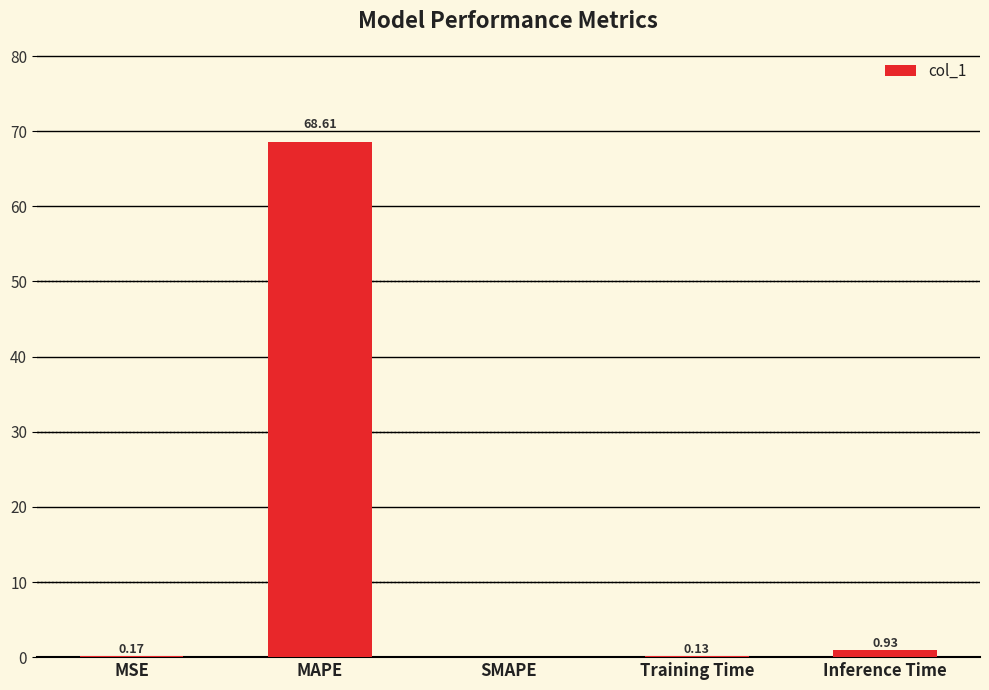

Which category has the highest value across all series?

MAPE